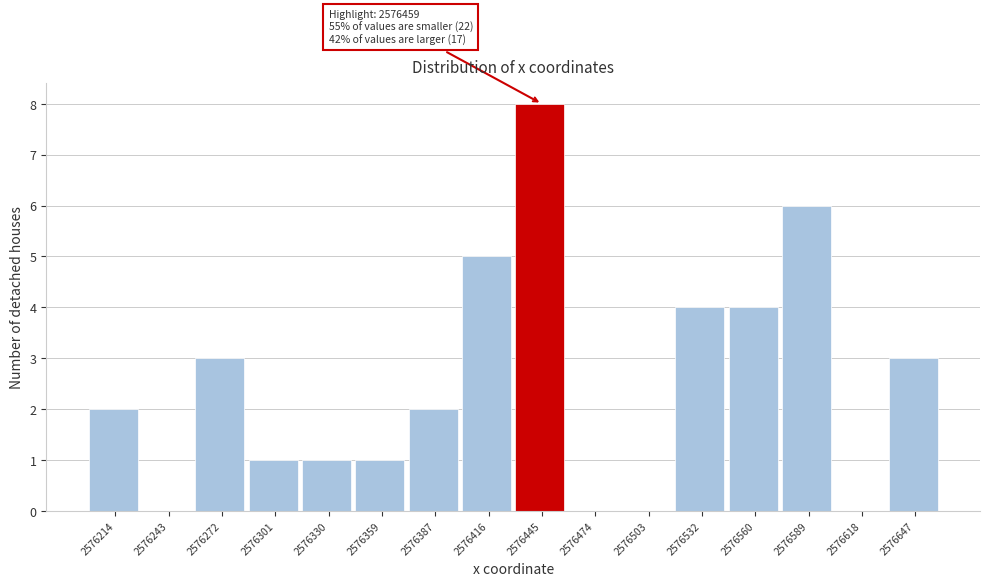

Which range on the x-axis has the tallest bar?

2576430 to 2576460